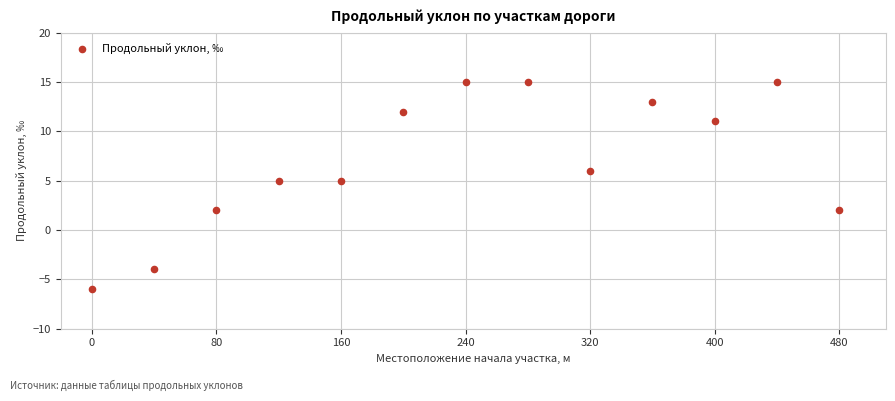

What is the range of X values (max minus min)?

480